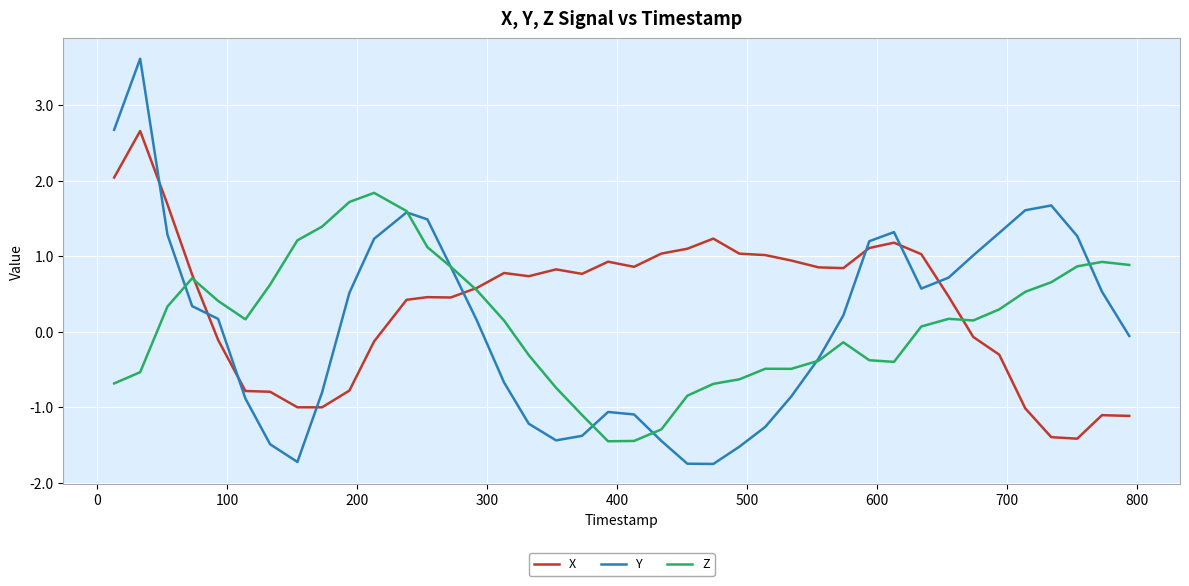

Rank the series by their maximum value, from highest to lowest.

Y, X, Z